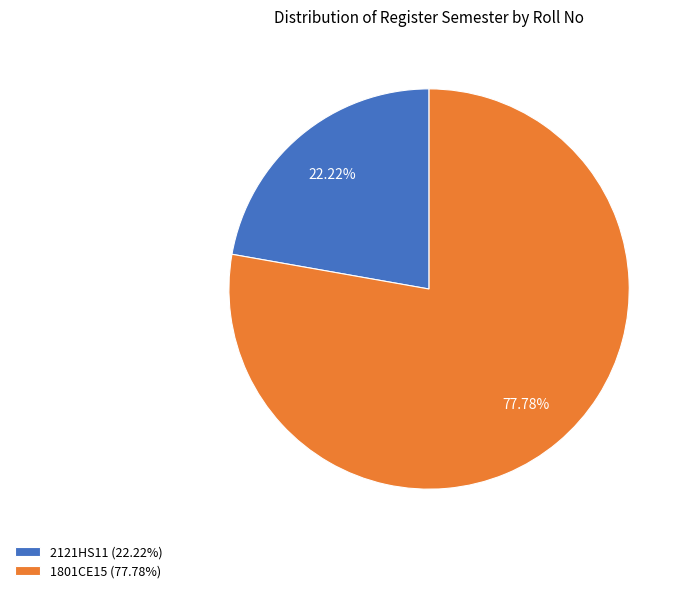

Is it true that 2121HS11 is 35% of the pie?

False